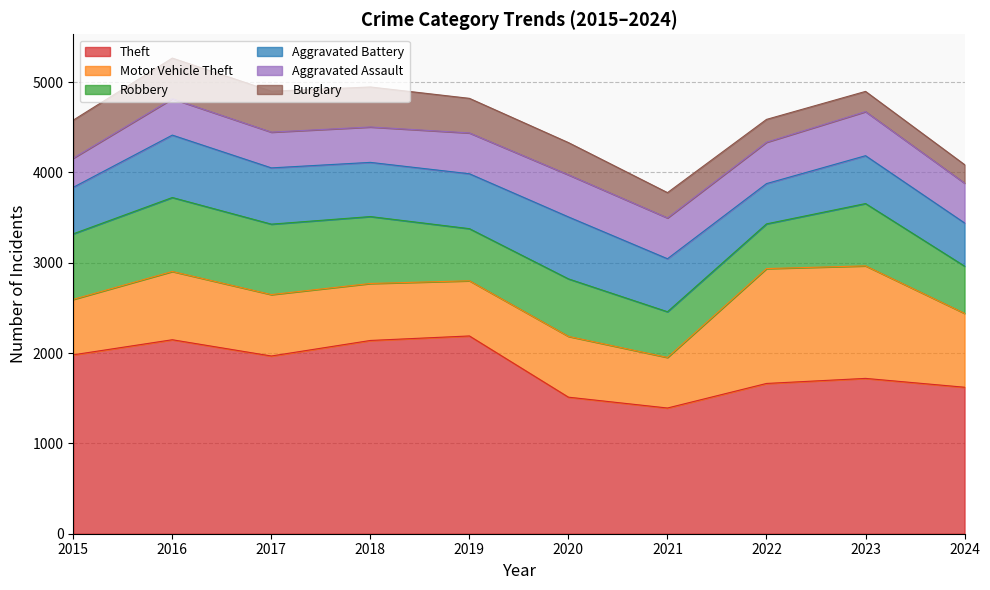

What is the approximate value of Aggravated Battery at 2018?

600